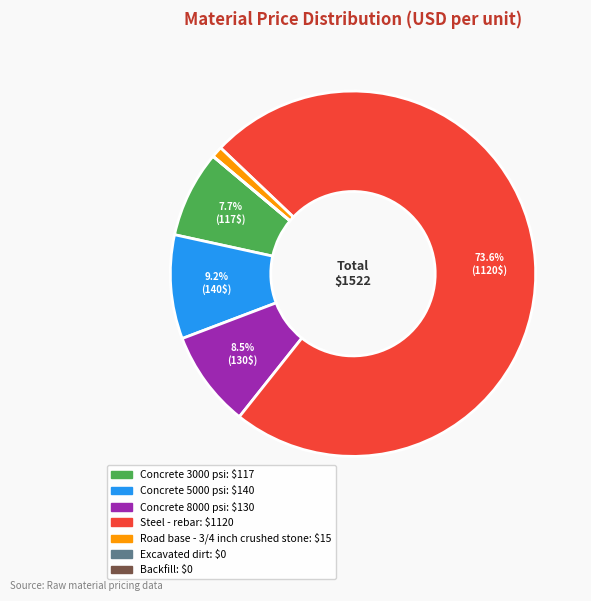

Which slice represents more than half of the pie?

Steel - rebar